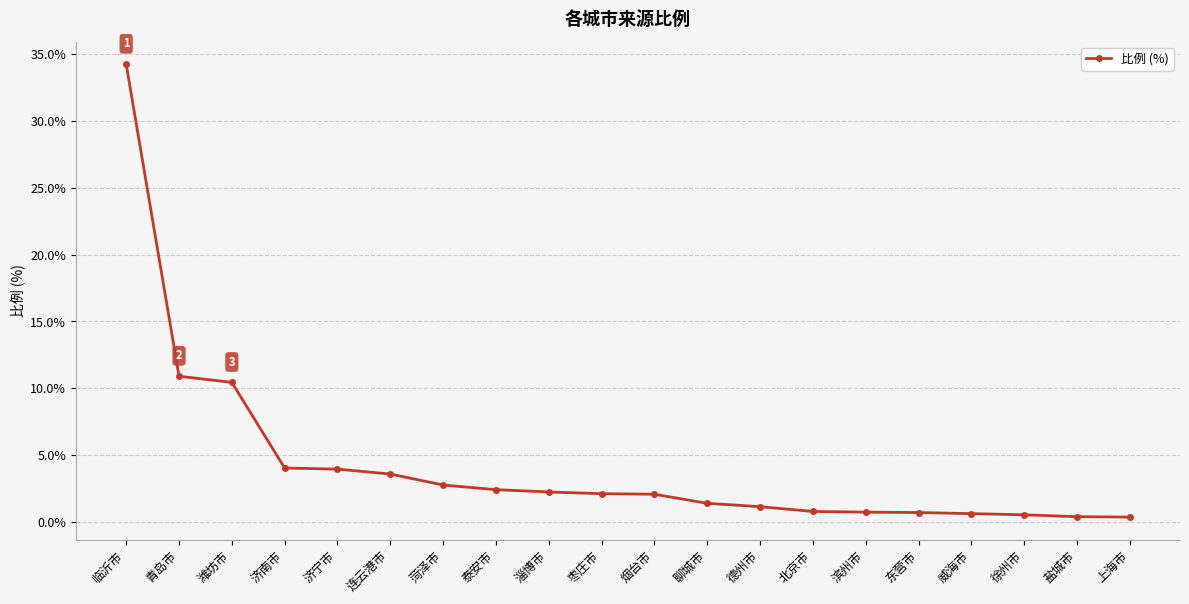

Which label corresponds to the largest value in the chart?

临沂市